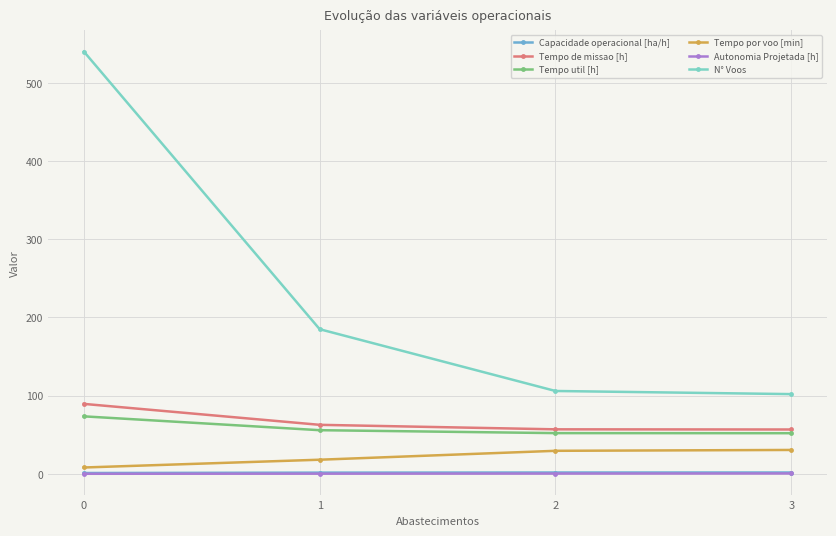

The value of Tempo de missao [h] at 2 is 57.0. True or false?

True